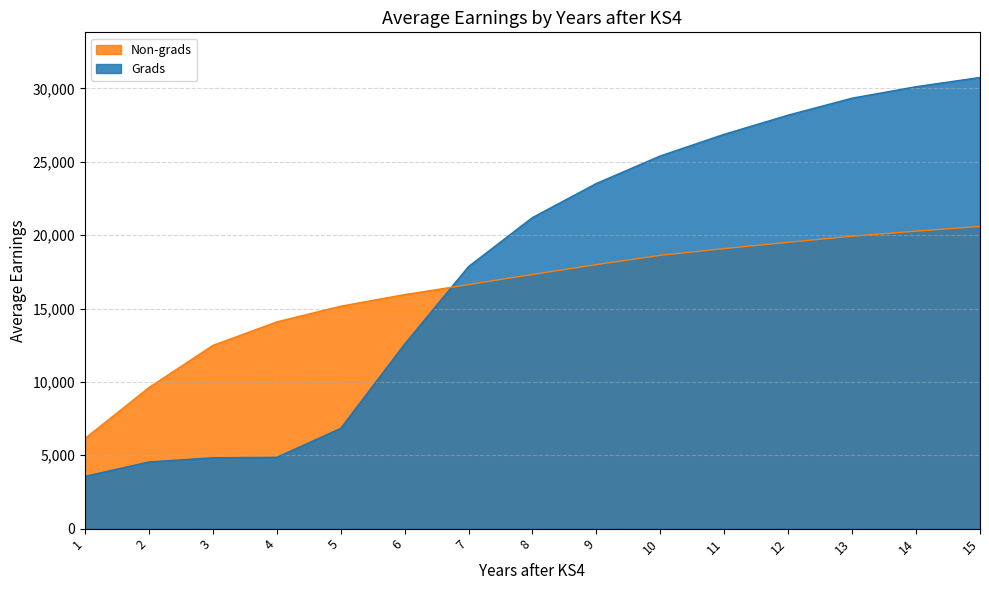

At 10, list the series in order from largest to smallest.

Grads, Non-grads